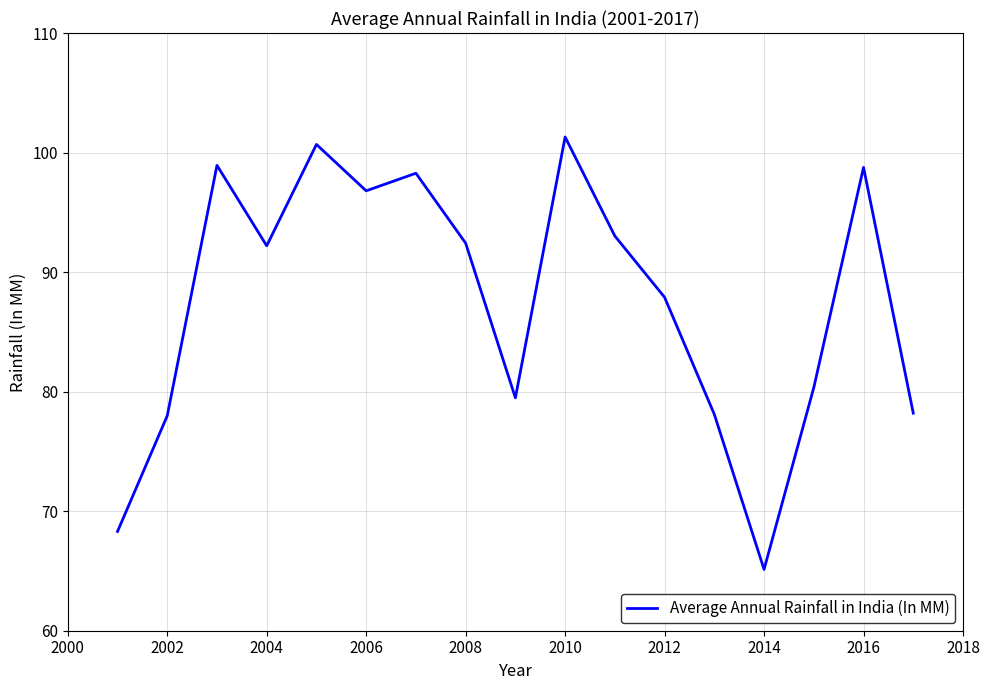

What is the greatest value displayed?

101.3